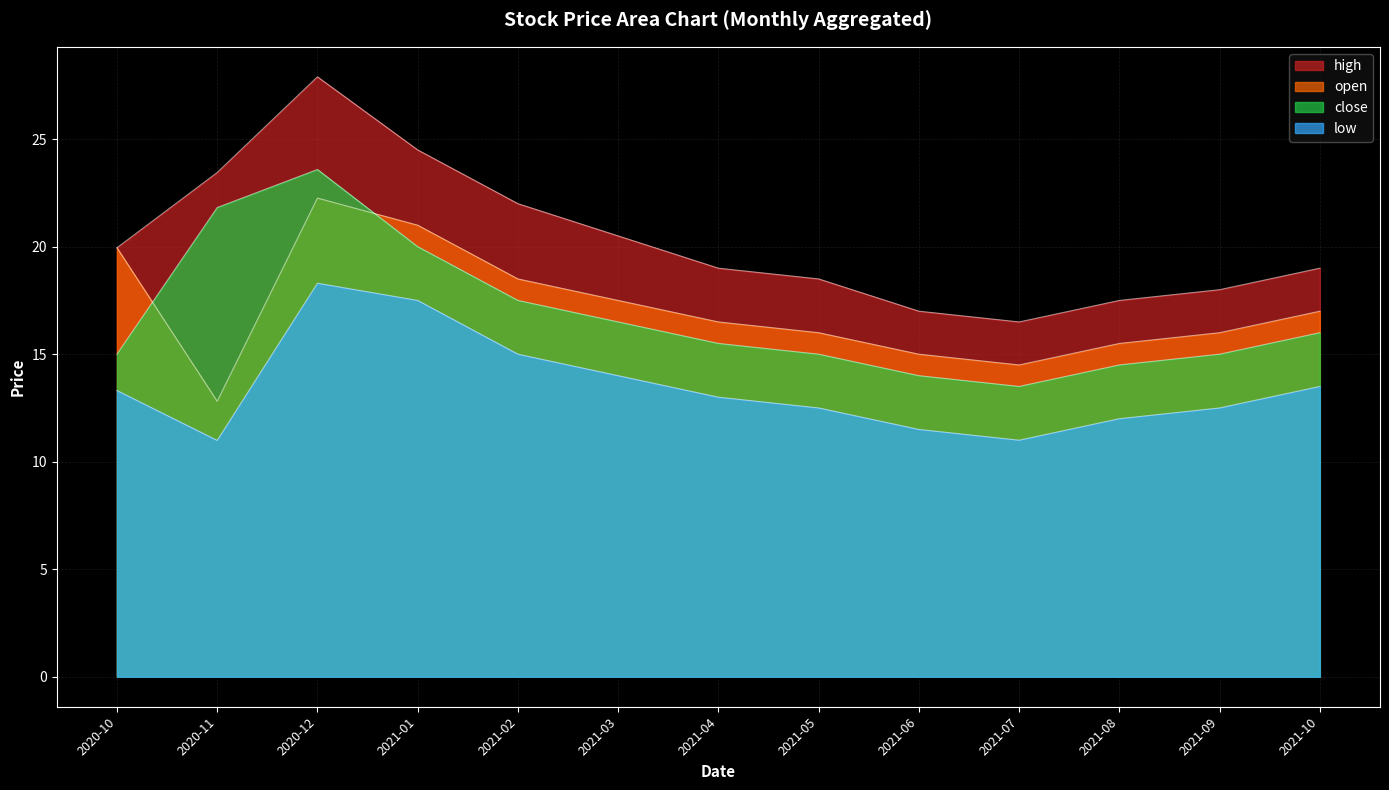

What is the minimum value shown in the chart?

11.0